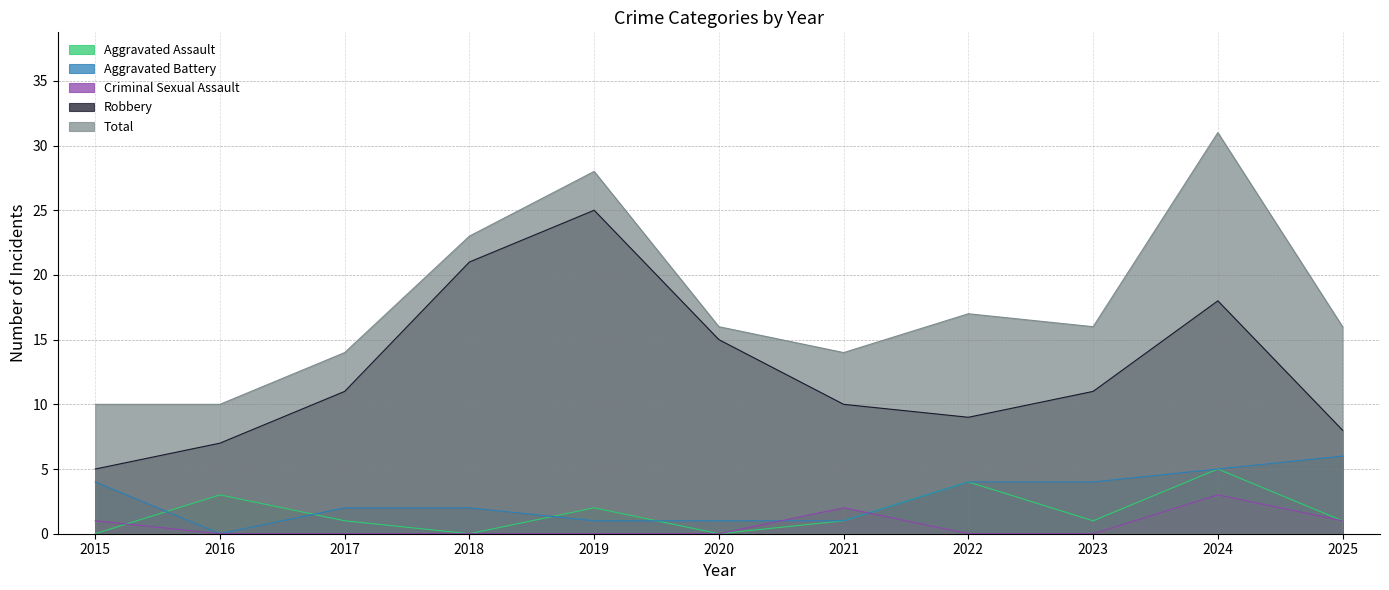

In Aggravated Assault, how many points are lower than both neighbors (excluding endpoints)?

3